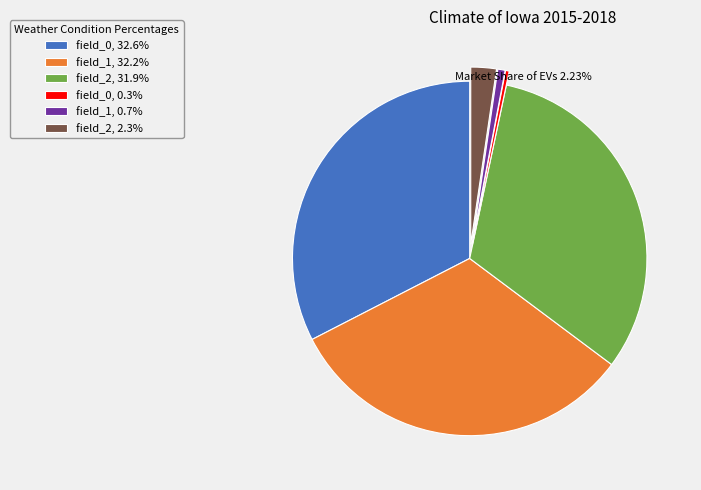

Combined, do field_0, 32.6% and field_1, 32.2% account for over 50%?

Yes